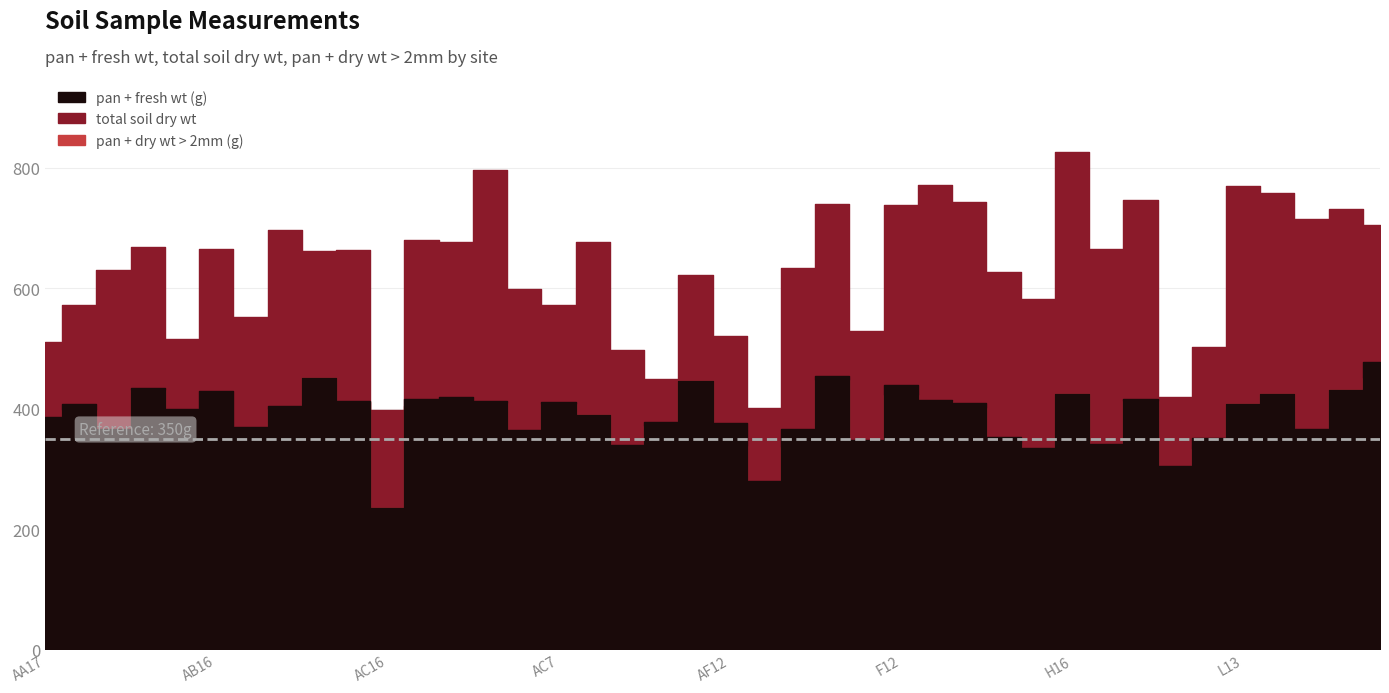

Between F12 and AB10, which is larger?

F12